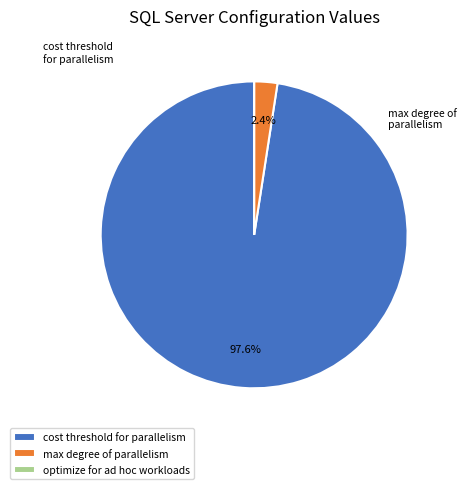

Which category has the smallest portion of the pie?

optimize for ad hoc workloads